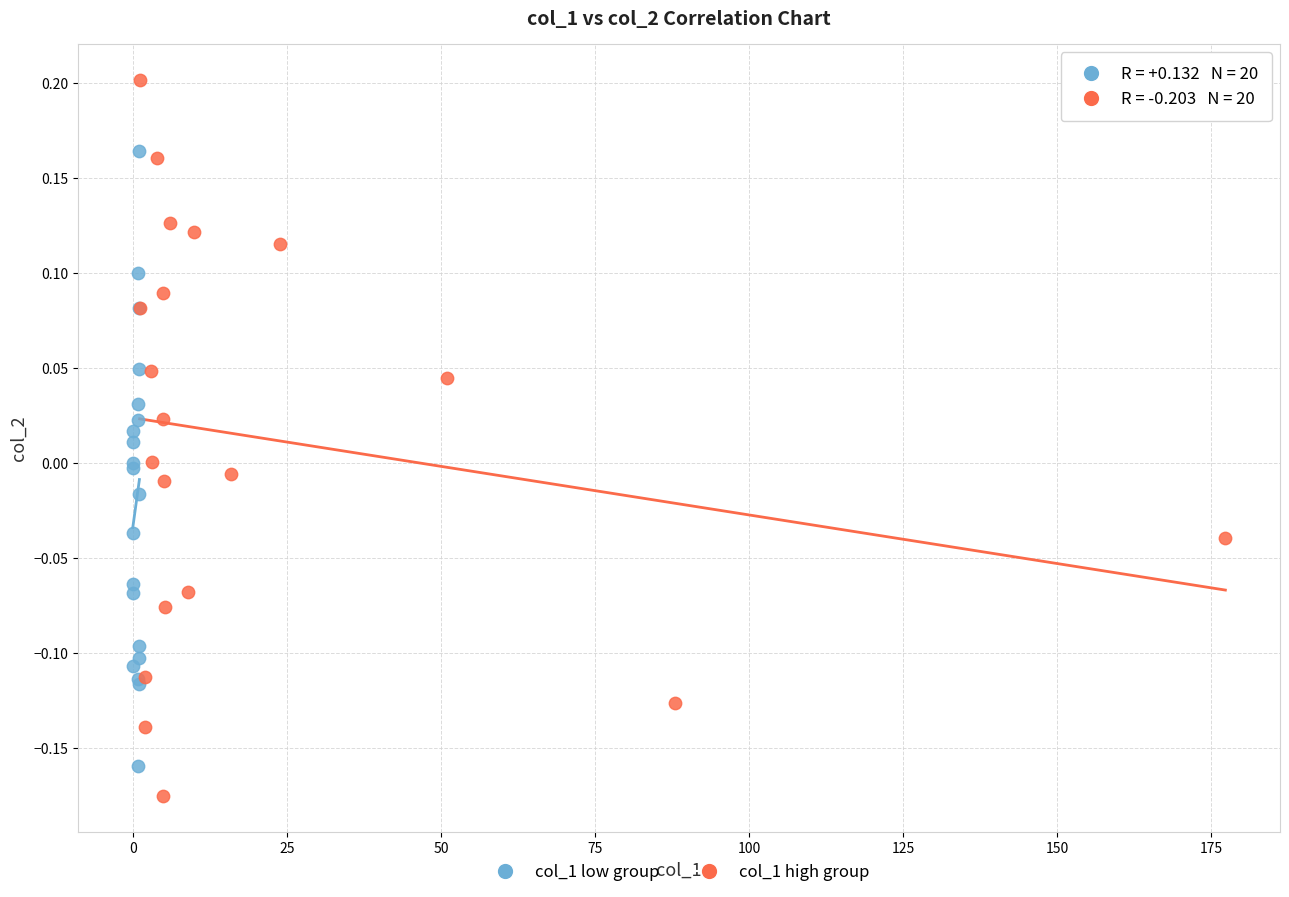

Which series reaches the maximum Y coordinate?

col_1 high group